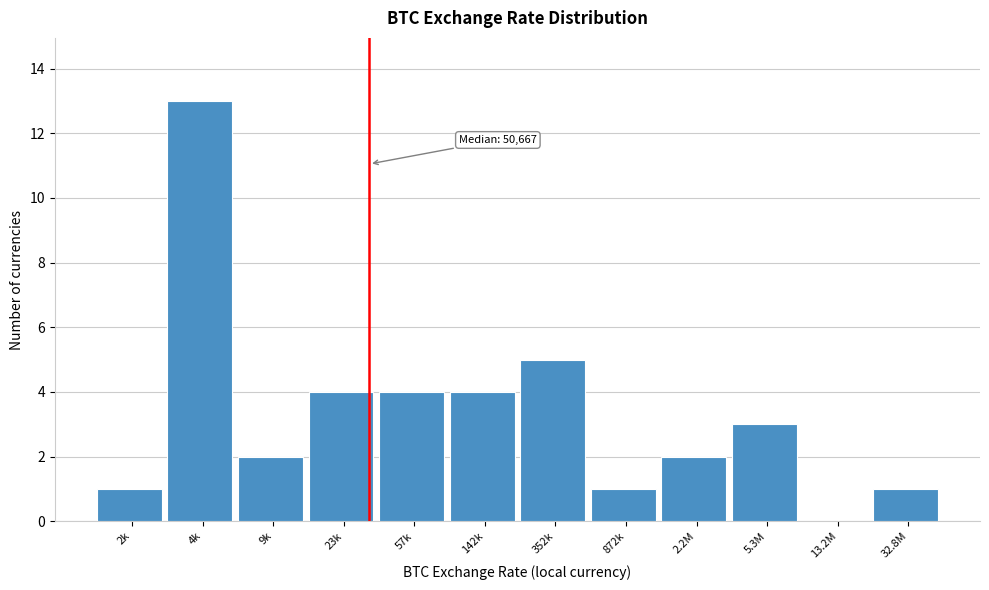

Reading left to right, transcribe all the data shown in this chart.

2k=1	4k=13	9k=2	23k=4	57k=4	142k=4	352k=5	872k=1	2.2M=2	5.3M=3	13.2M=0	32.8M=1